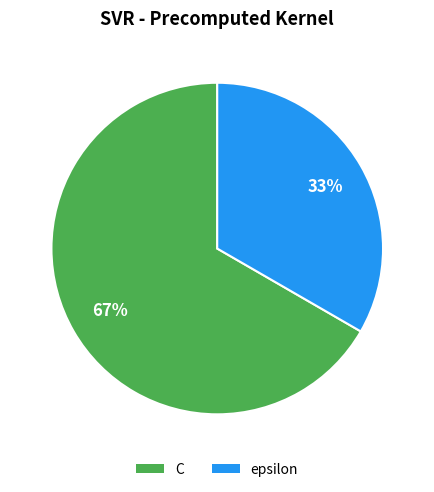

How many slices are in this pie chart?

2